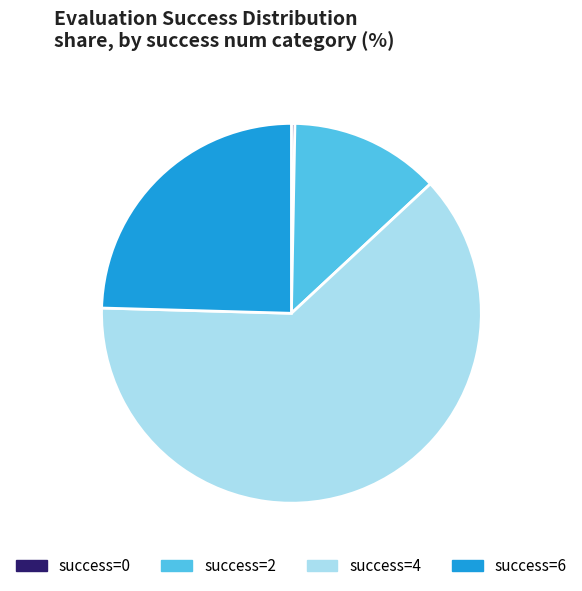

Is there any slice that represents more than half of the pie?

Yes